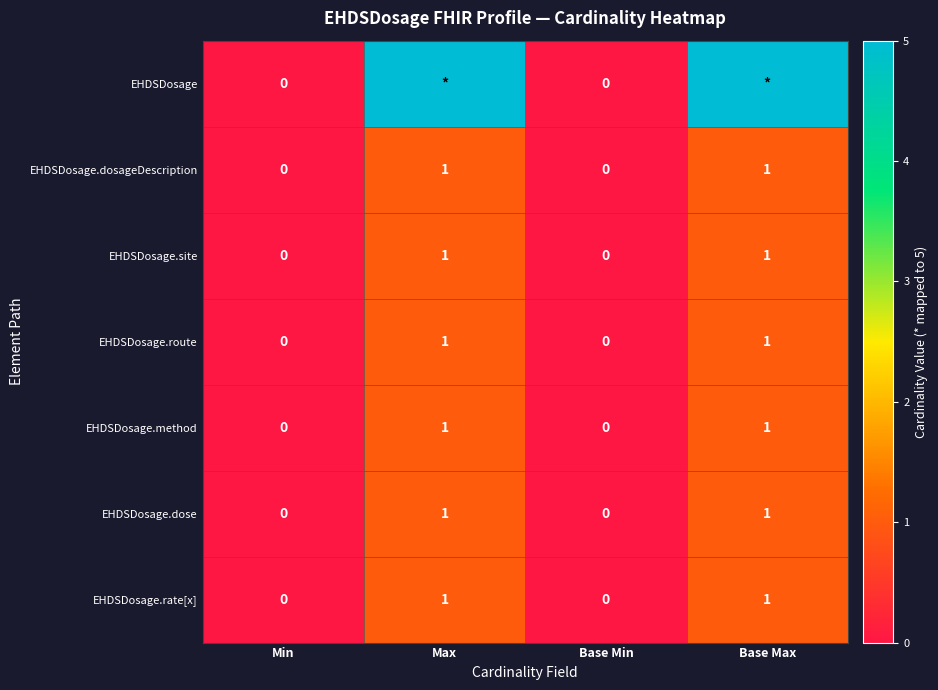

The value of EHDSDosage.dosageDescription at Max is 0. True or false?

False